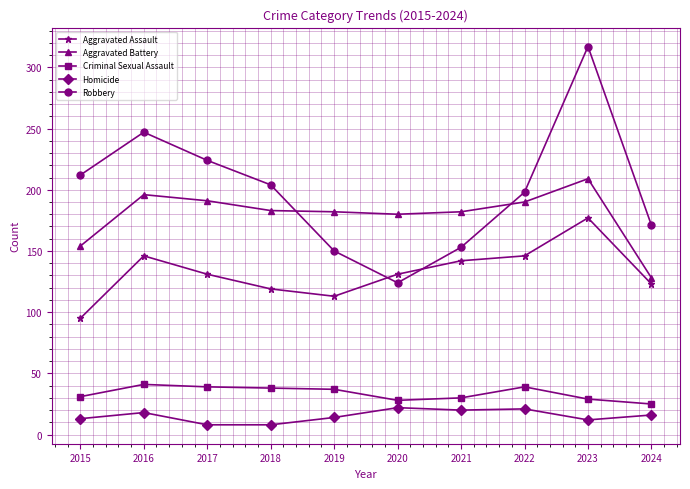

Is the value of Aggravated Assault at 2018 greater than the value of Criminal Sexual Assault at 2023?

Yes